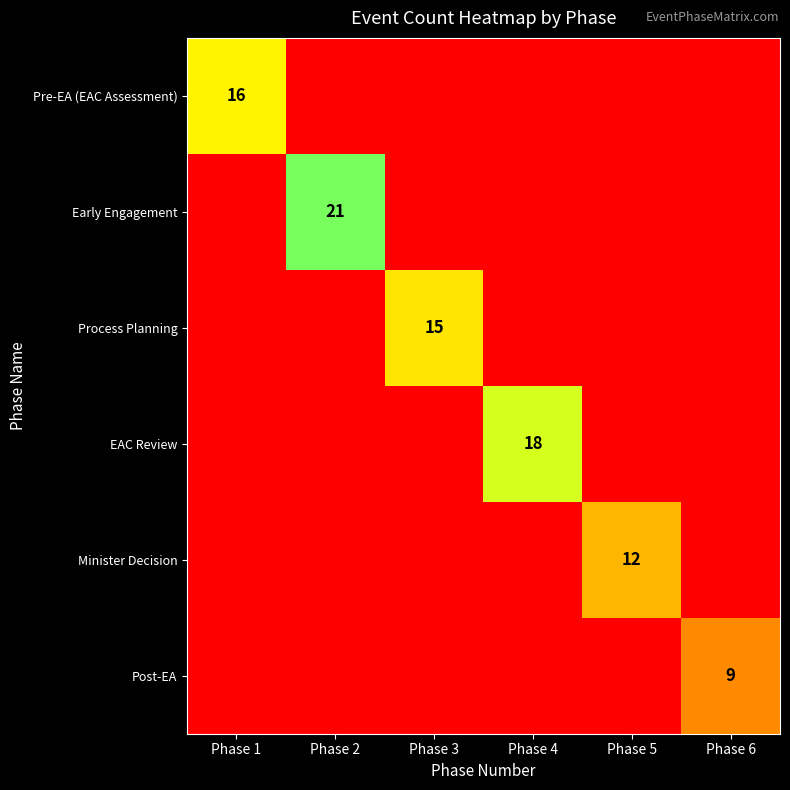

The Early Engagement series shows 21 at Phase 2. True or false?

True